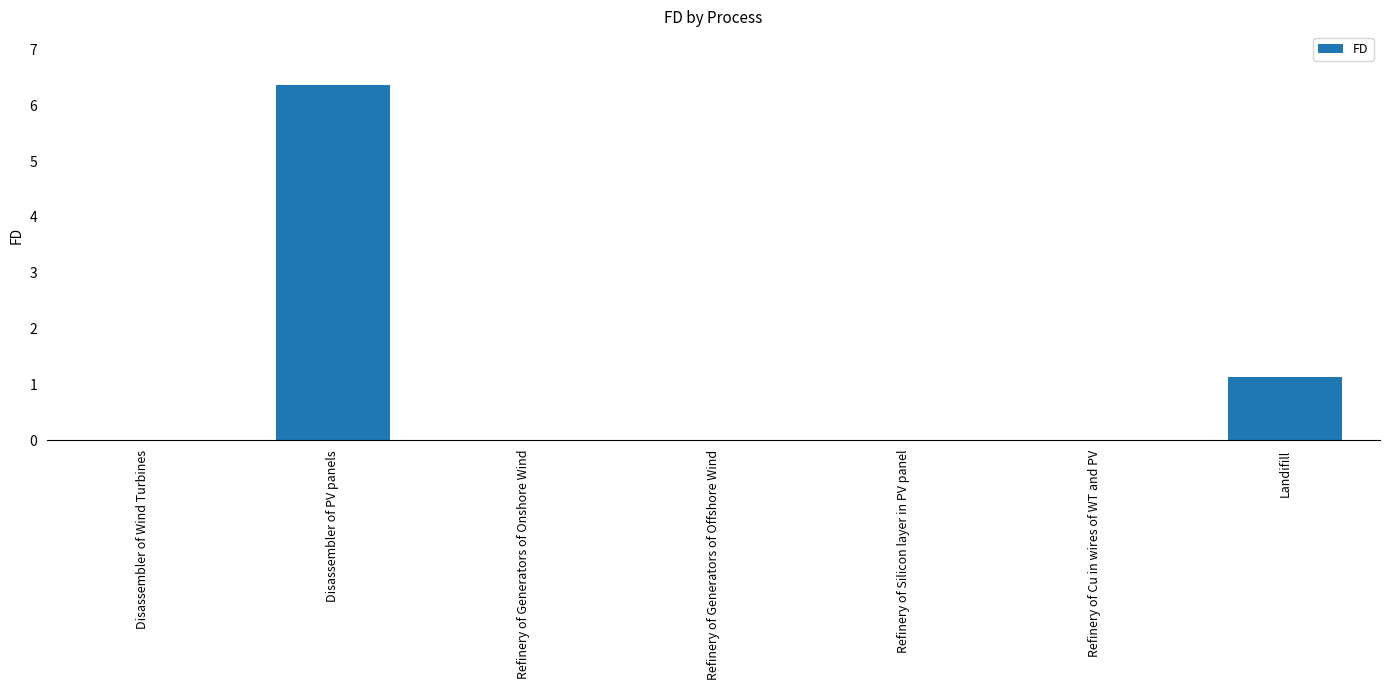

Is it true that the value at Landifill is 0.5?

False